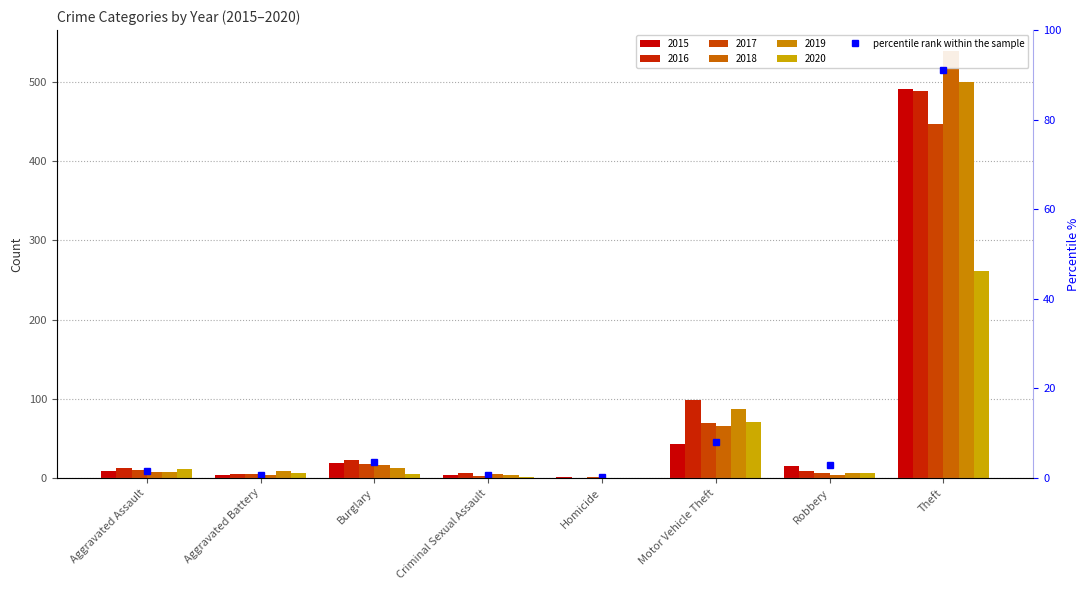

Where is the data nearest to the value 45?

Motor Vehicle Theft